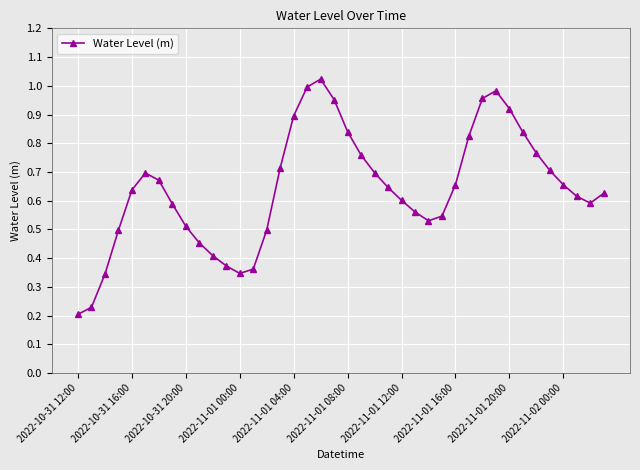

How many interior local peaks (higher than both neighbors) does the data have?

3